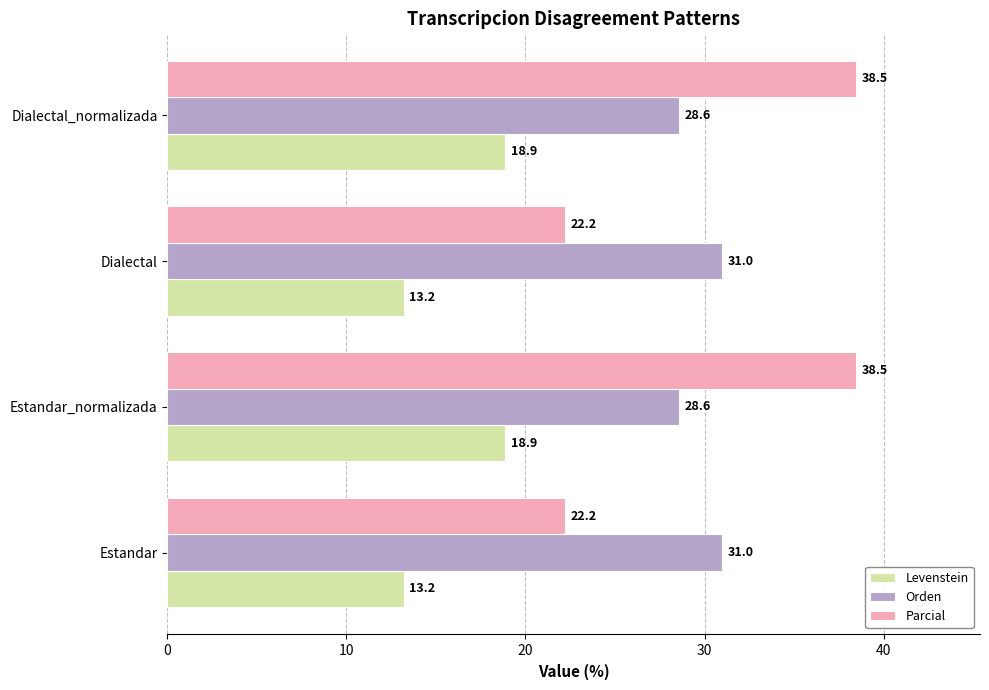

Is it true that Levenstein equals 12.1 at Dialectal_normalizada?

False